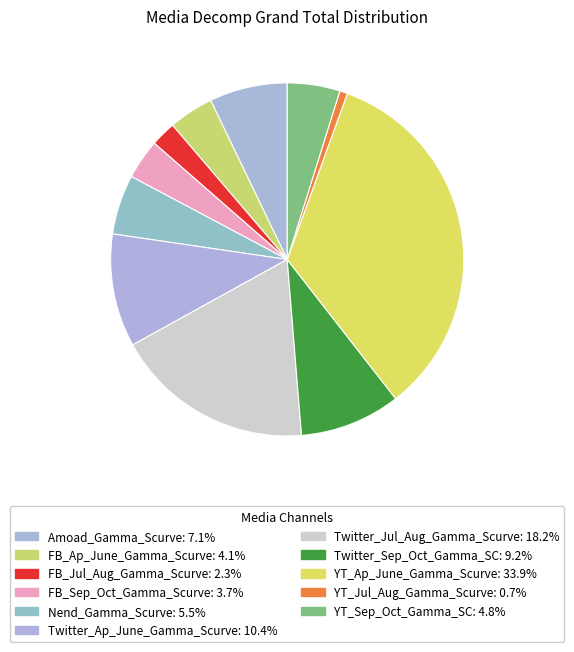

What is the ratio of the value at YT_Sep_Oct_Gamma_SC to the value at Twitter_Ap_June_Gamma_Scurve?

0.5